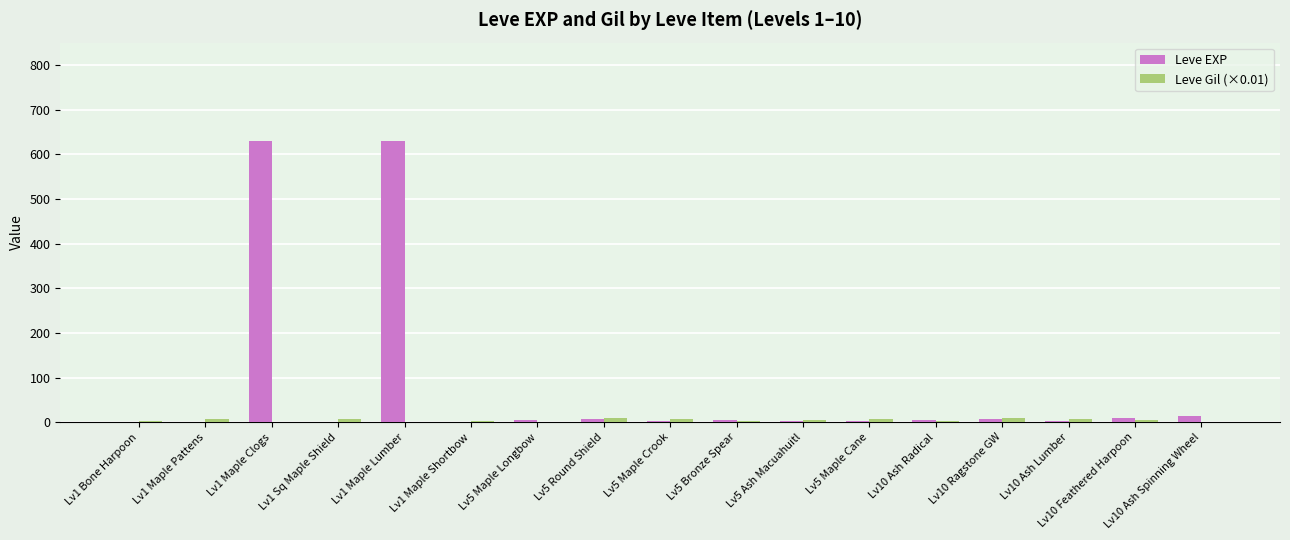

What is the spread (max minus min) of values at Lv10 Feathered Harpoon?

4.7